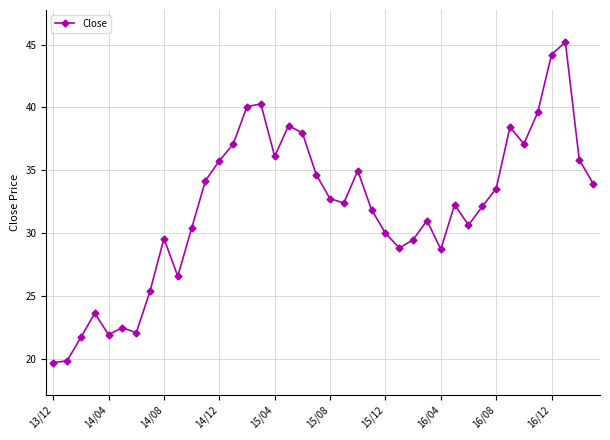

What is the sum of all values?

1280.9